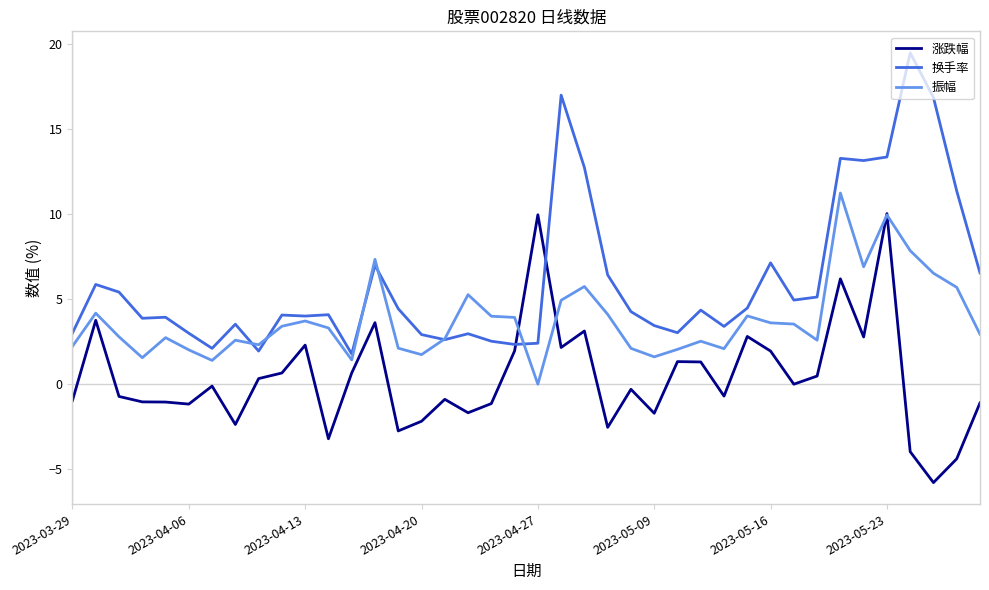

What is the smallest value displayed?

-5.8